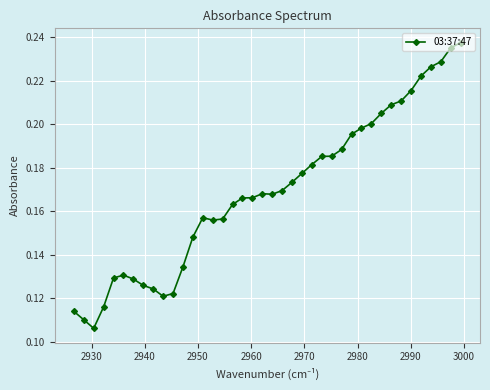

Count the values in the range 0 to 1.

40